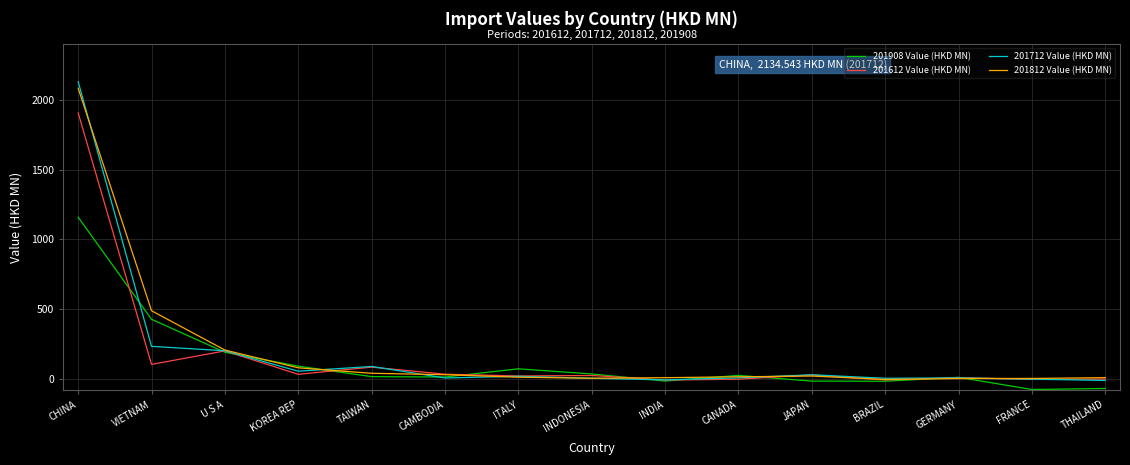

At which label does 201712 Value (HKD MN) first exceed 8?

CHINA